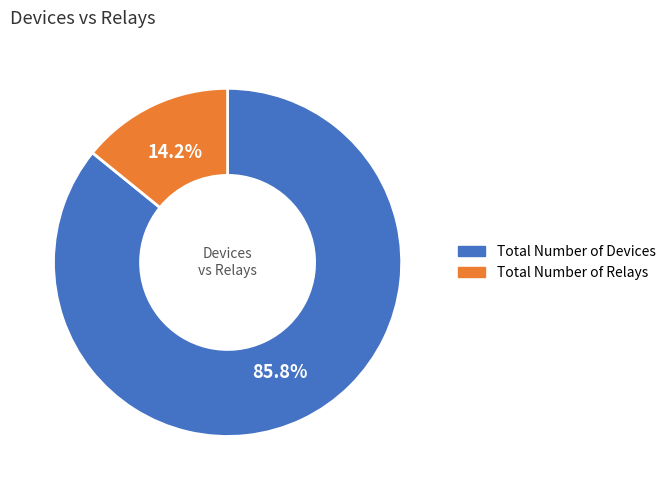

How many slices are in this pie chart?

2